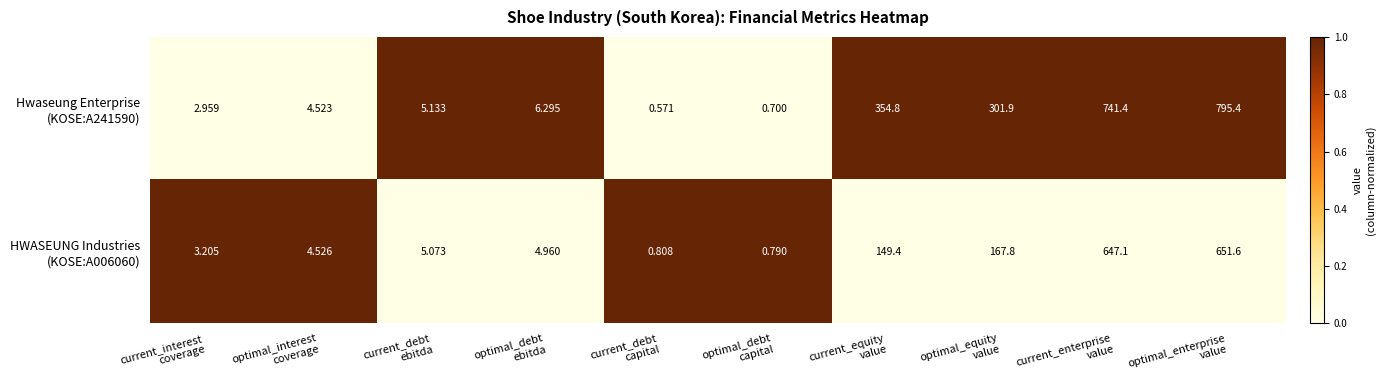

At which category is the sum across all series the highest?

optimal_enterprise
value